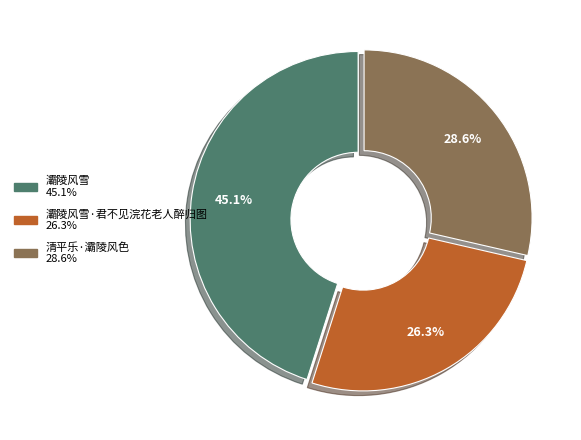

Does any single category account for the majority?

No